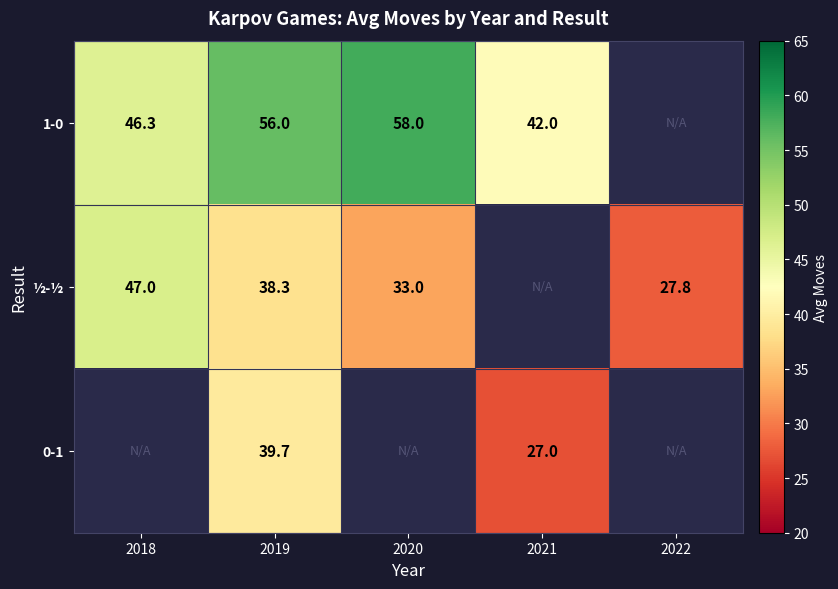

What is the maximum value for 1-0?

58.0